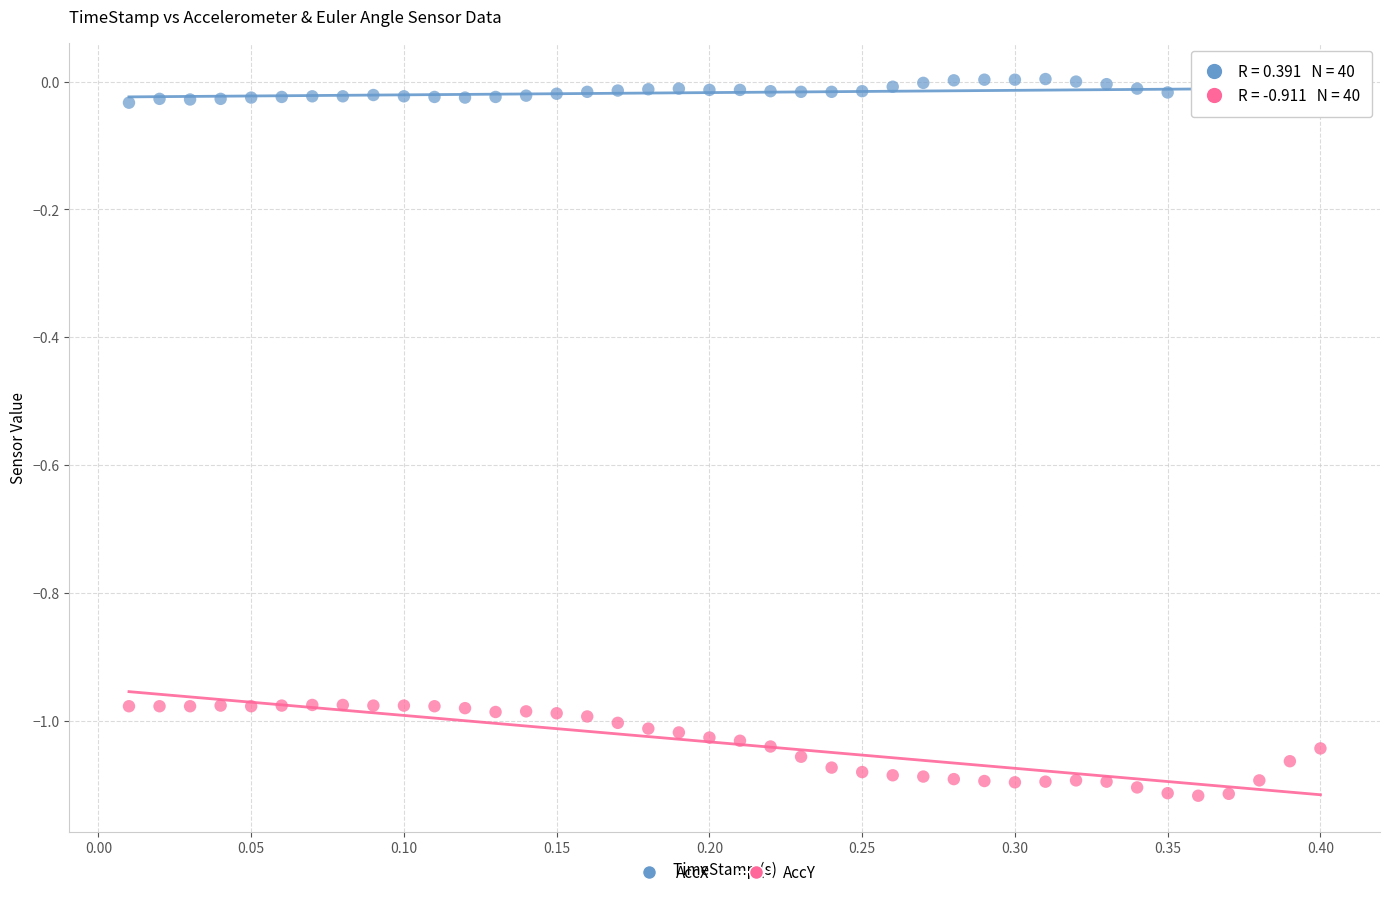

Which series contains the lowest Y value?

AccY